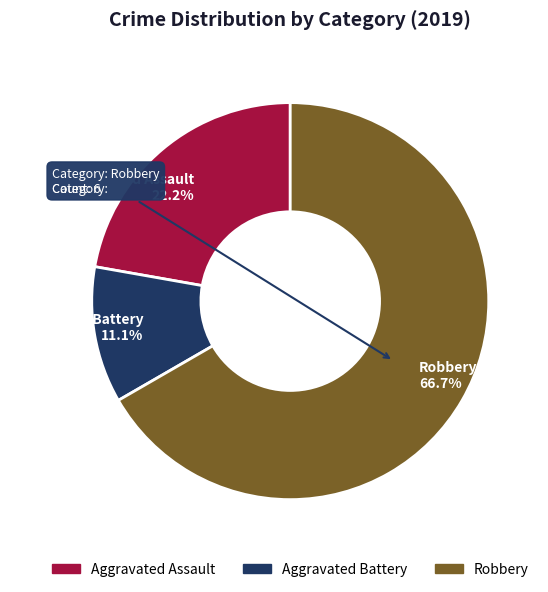

Does any single category account for the majority?

Yes